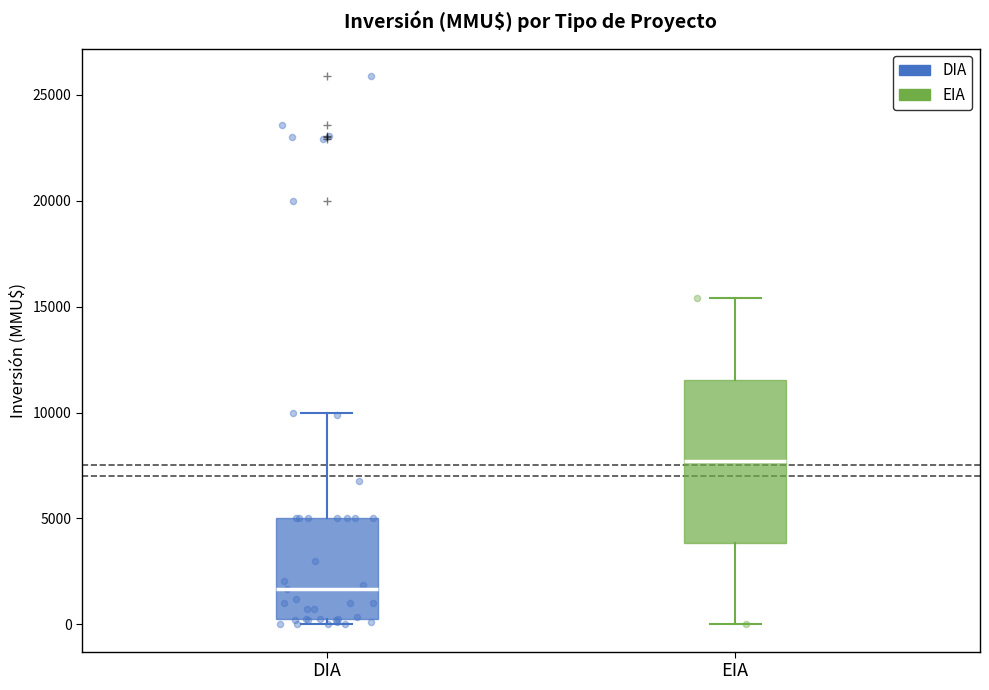

Reading left to right, read every box against the y-axis: the position of its median line, the range the box covers, and the ends of its whiskers. The values are not printed on the chart, so give them approximately, as read against the axis.

DIA: median 1500, box 500 to 5000, whiskers 0 to 10000
EIA: median 7500, box 4000 to 11500, whiskers 0 to 15500